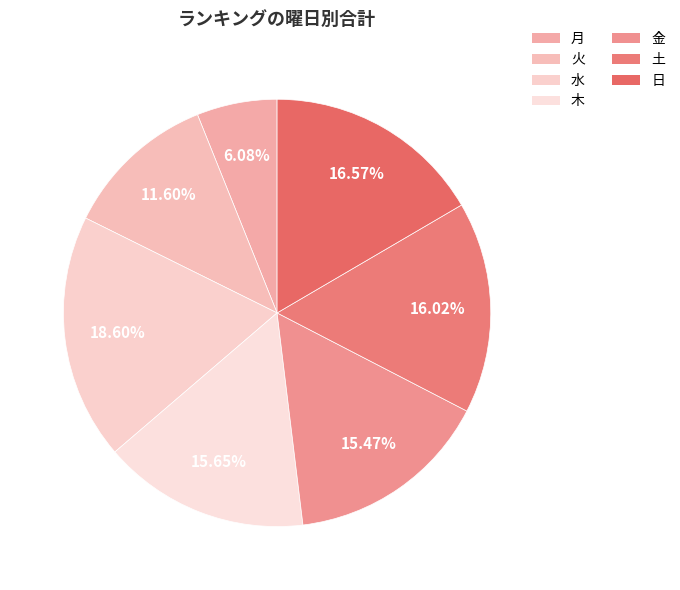

Is 火 the majority of the pie?

No